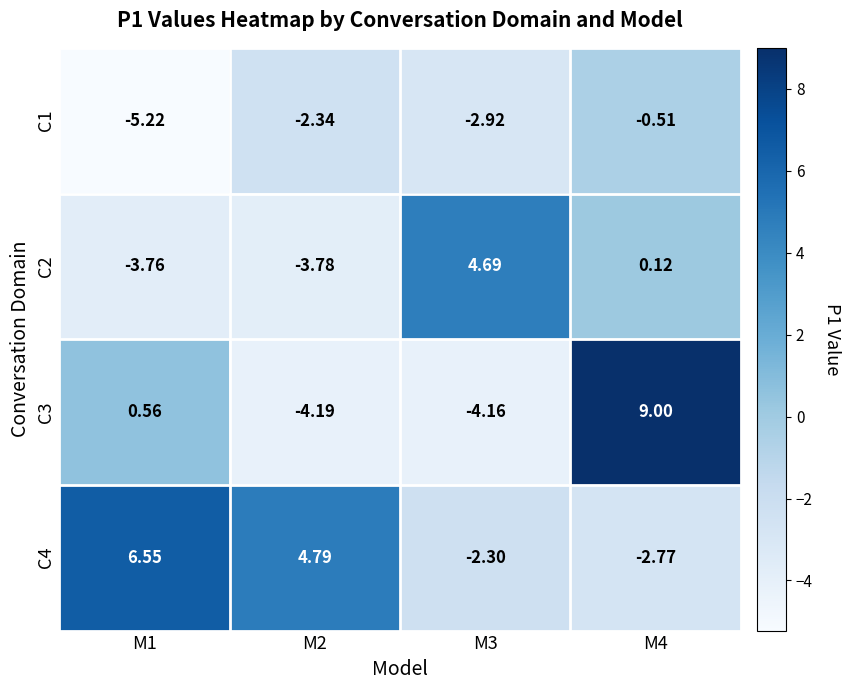

Is the value of C4 at M1 greater than the value of C2 at M4?

Yes